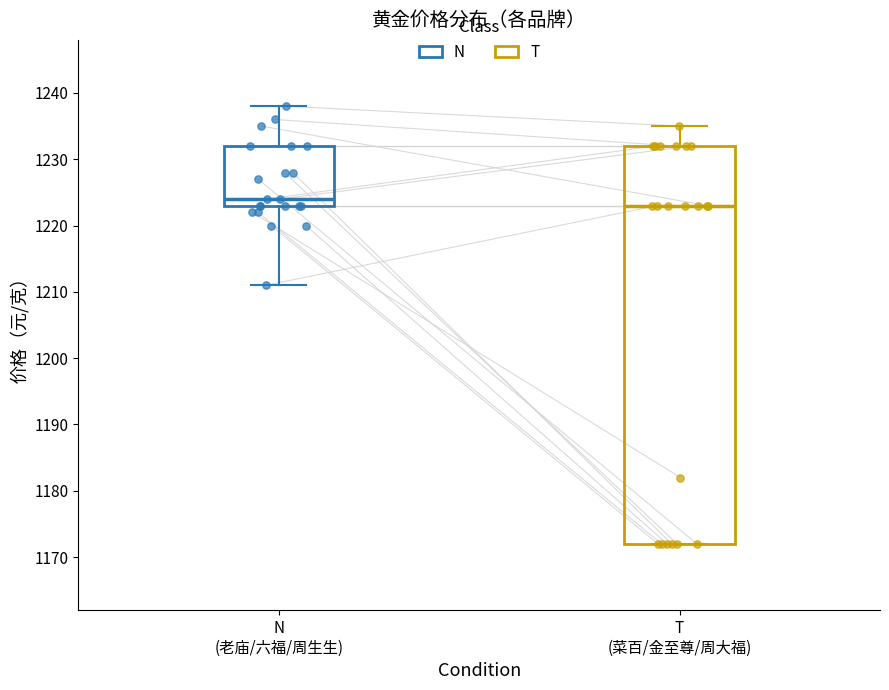

Which box is the tallest, from its lower edge to its upper edge?

T (菜百/金至尊/周大福)